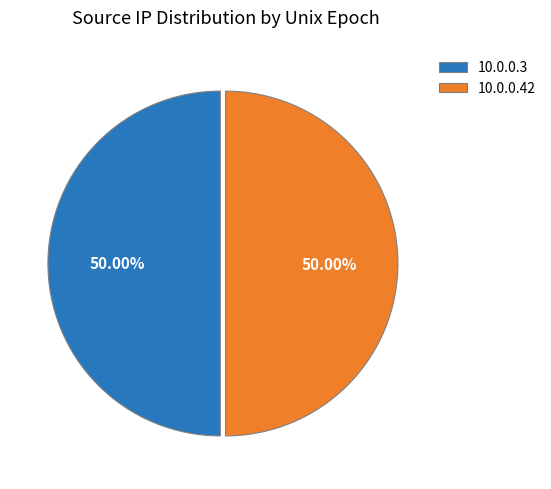

To the nearest percent, what portion does 10.0.0.3 represent?

50%